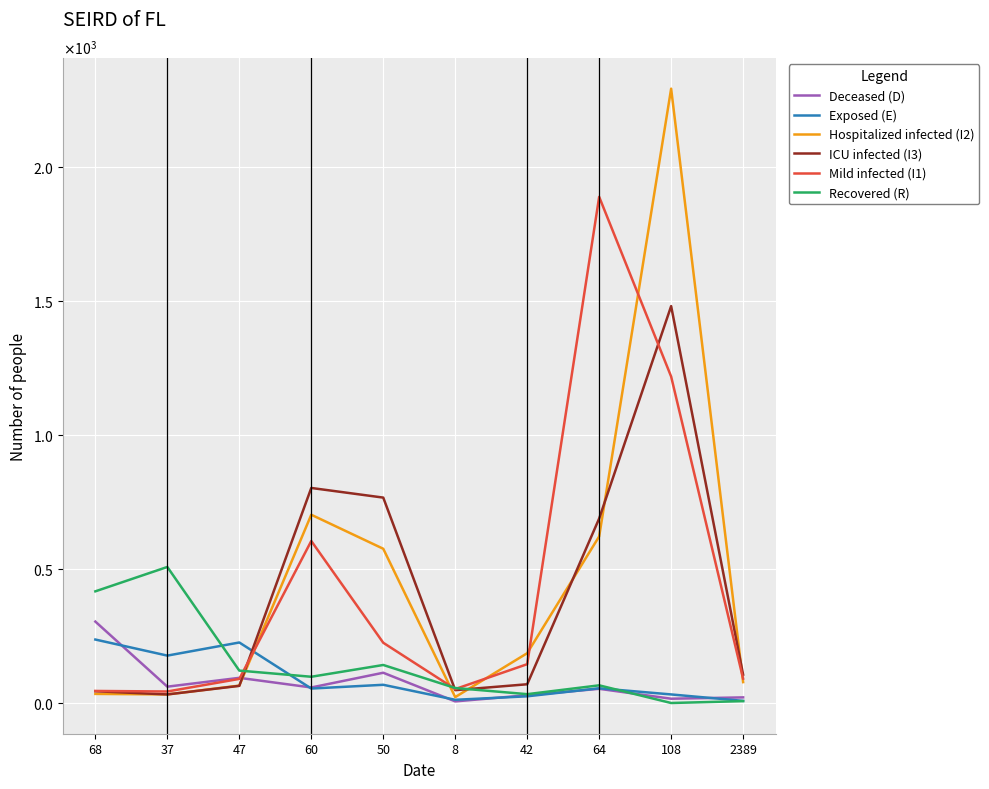

True or false: Mild infected (I1) has more than 0 points higher than both neighbors.

True